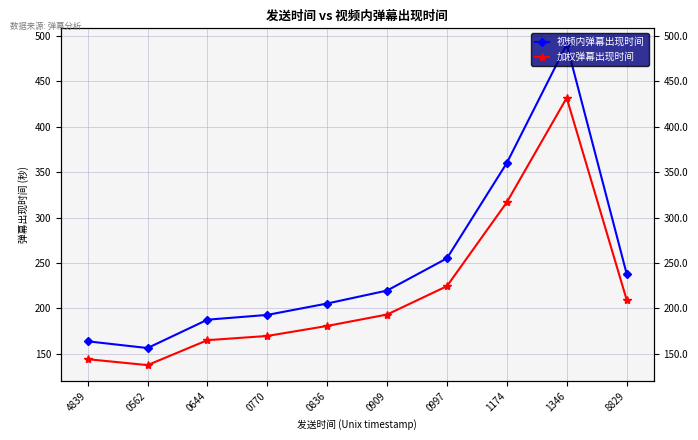

The value of 视频内弹幕出现时间 at 1346 is 217.0. True or false?

False